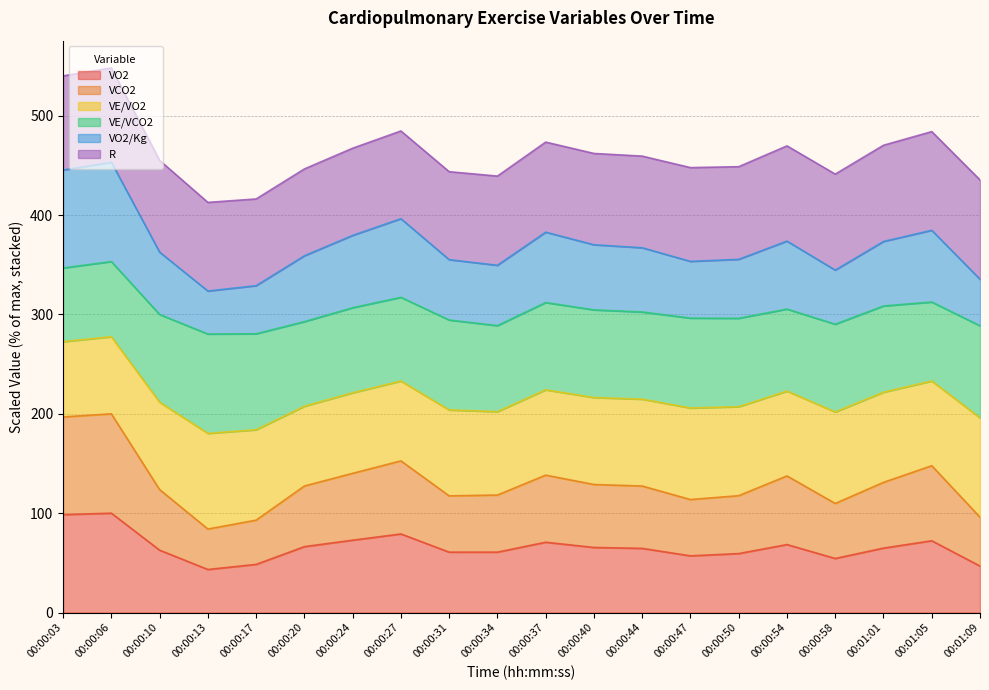

Which series has the widest spread of values?

VO2/Kg